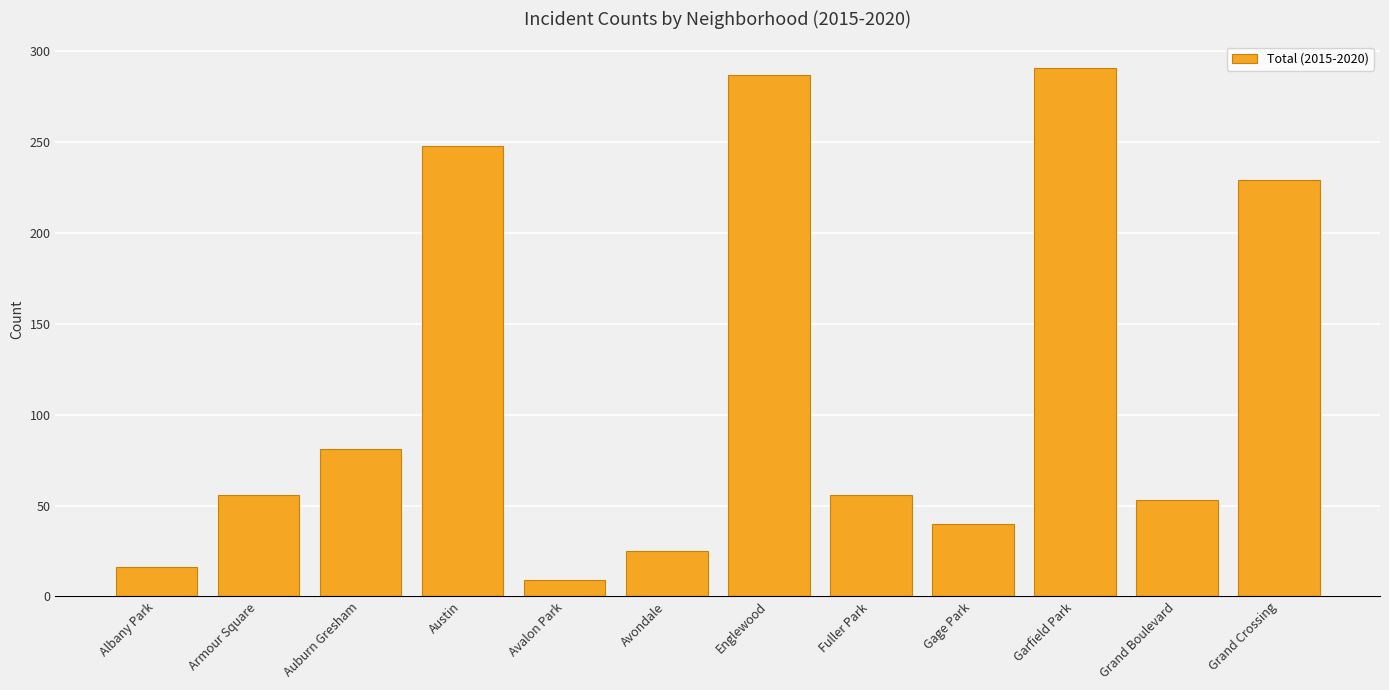

What is the label of the 1st bar from the right?

Grand Crossing